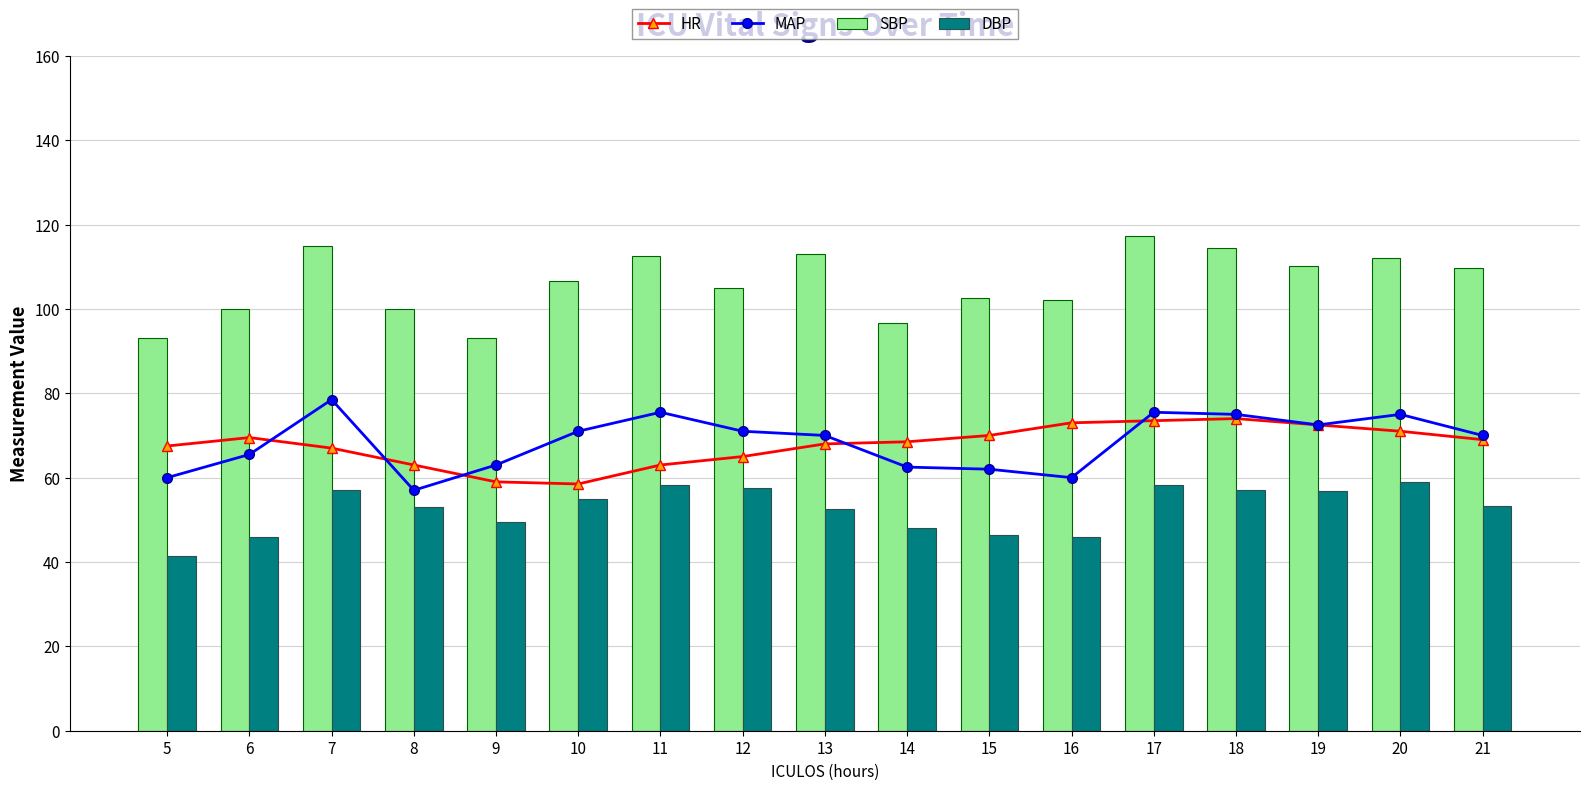

The value of MAP at 21 is 111.9. True or false?

False